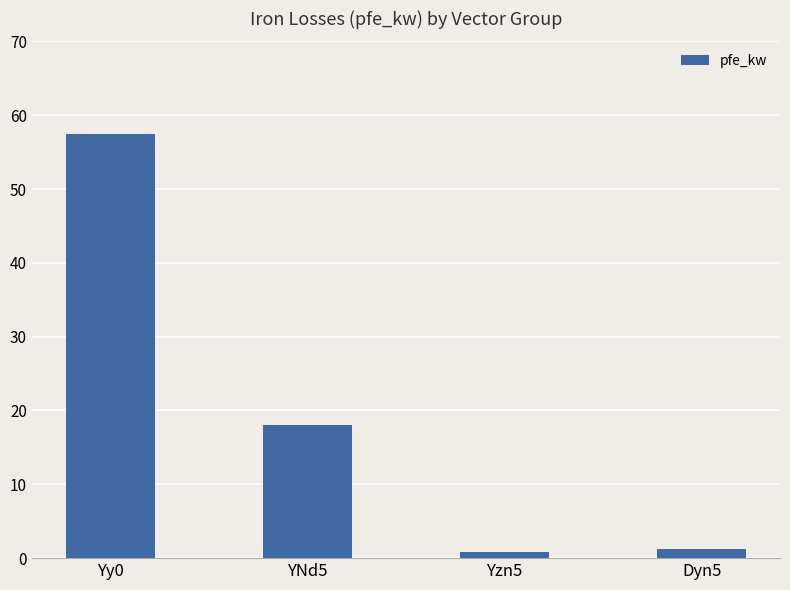

What position from the right is Yy0?

4